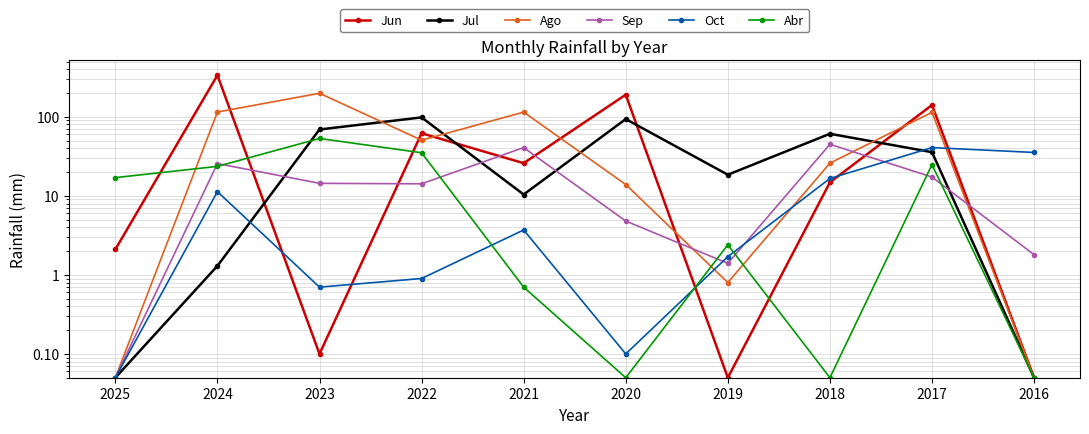

Where do Ago and Sep first cross each other?

2020 and 2019